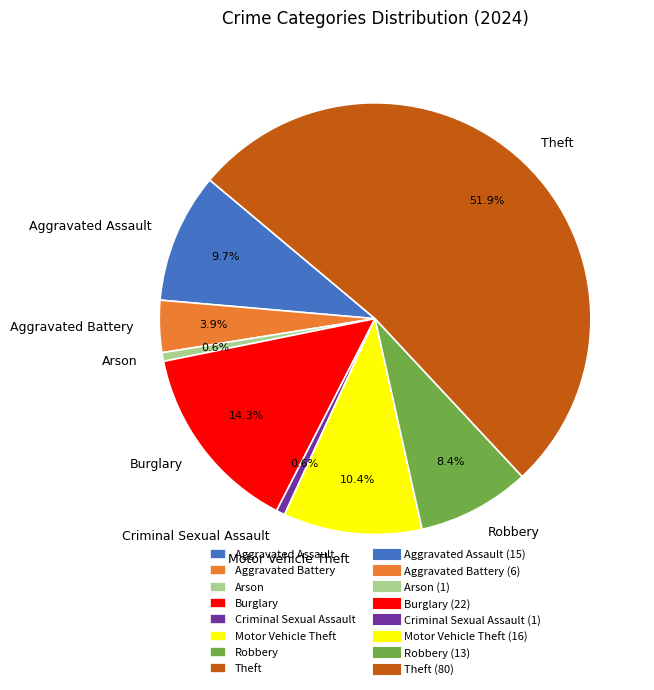

How many slices are in this pie chart?

8